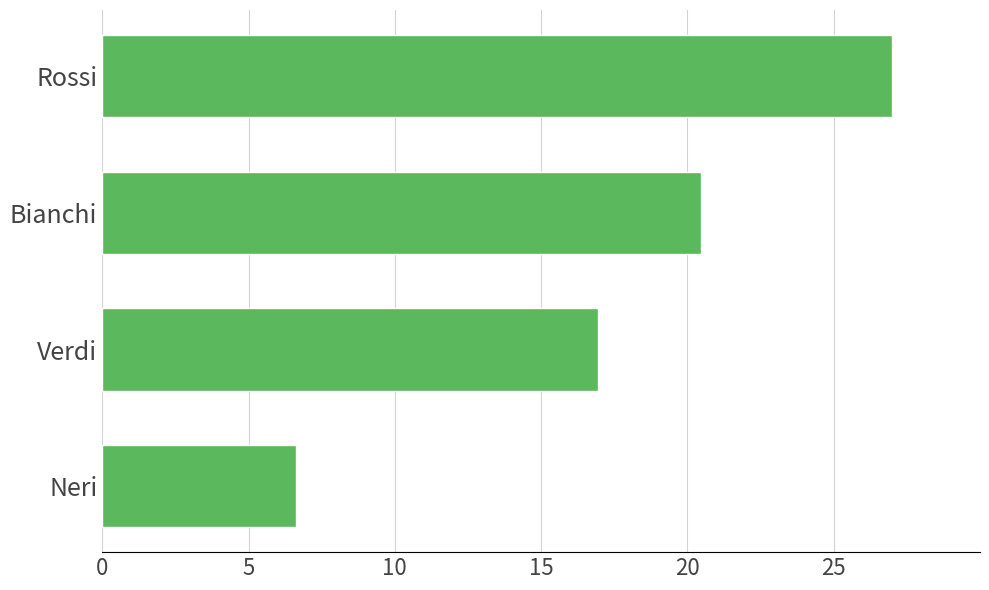

Reading top to bottom, transcribe all the data shown in this chart.

27.0	20.5	17.0	6.6